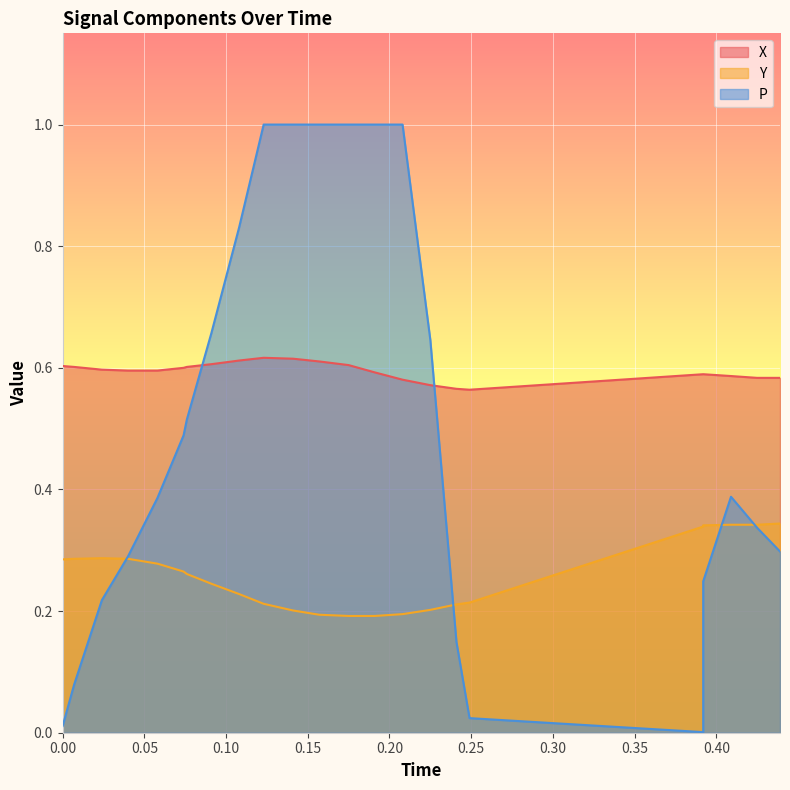

The Y series shows 0.1 at 13. True or false?

False